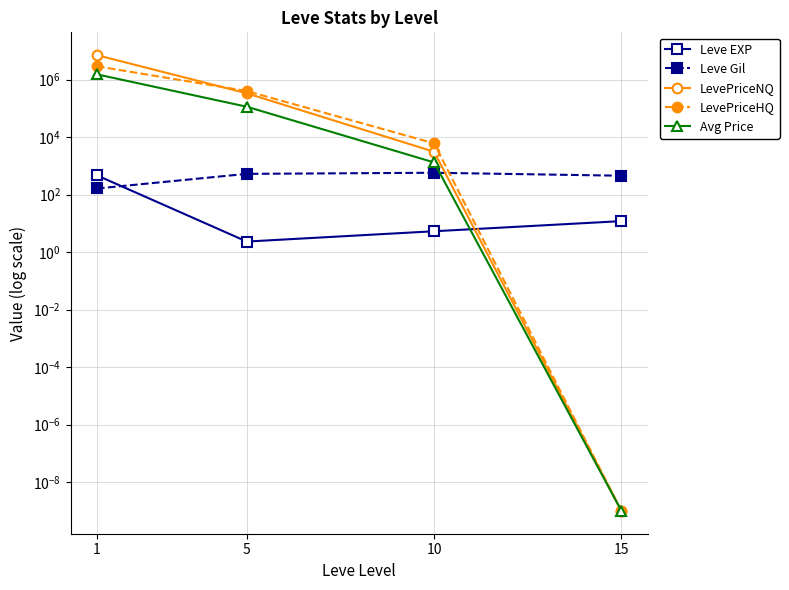

Between 1 and 15, which is larger?

1